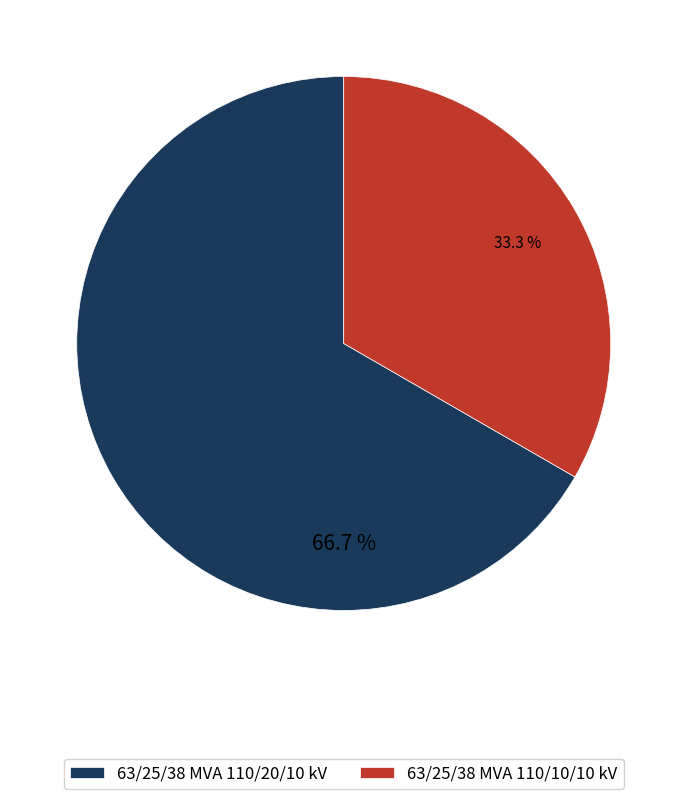

What is the largest slice in the pie chart?

63/25/38 MVA 110/20/10 kV